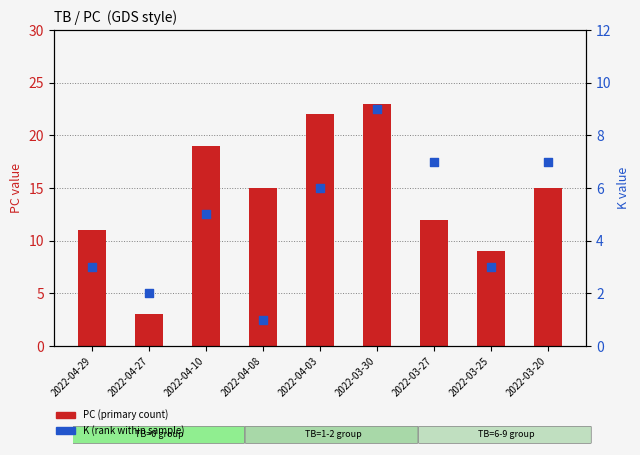

Which series reaches the minimum Y coordinate?

K (rank)